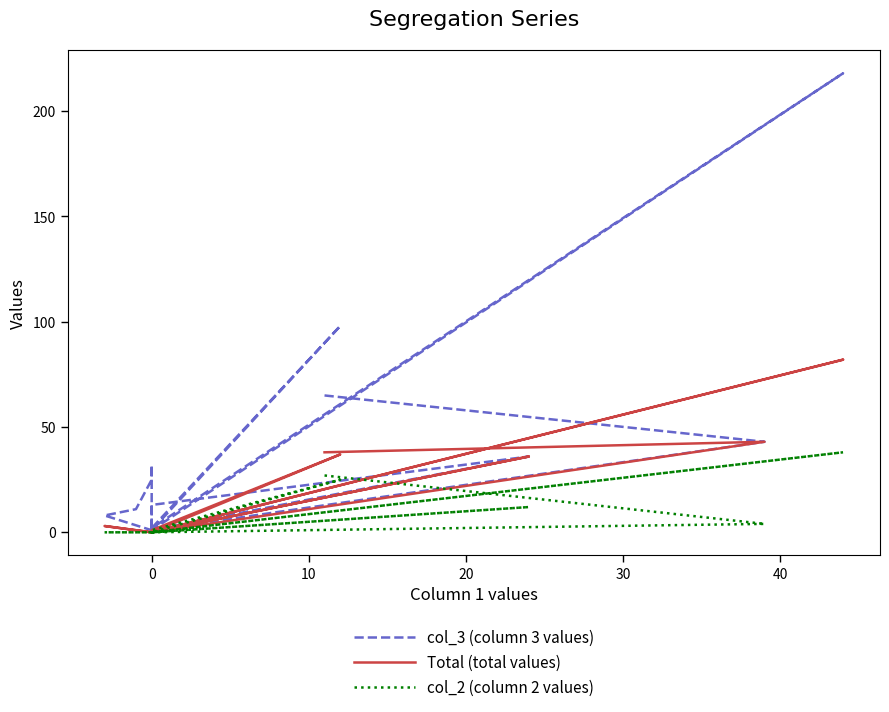

What is the label of the 14th point from the left?

13